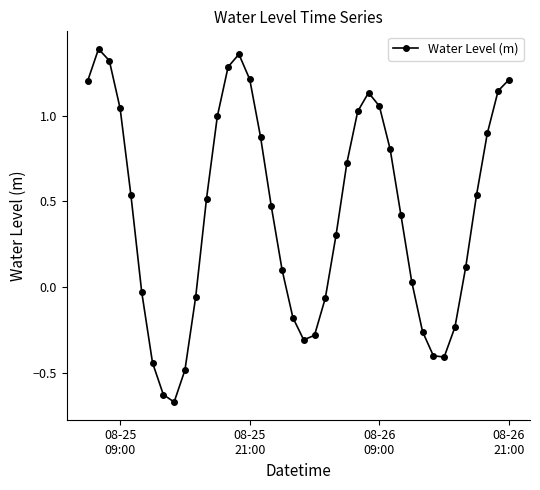

How many points are lower than both their immediate neighbors (excluding endpoints)?

3